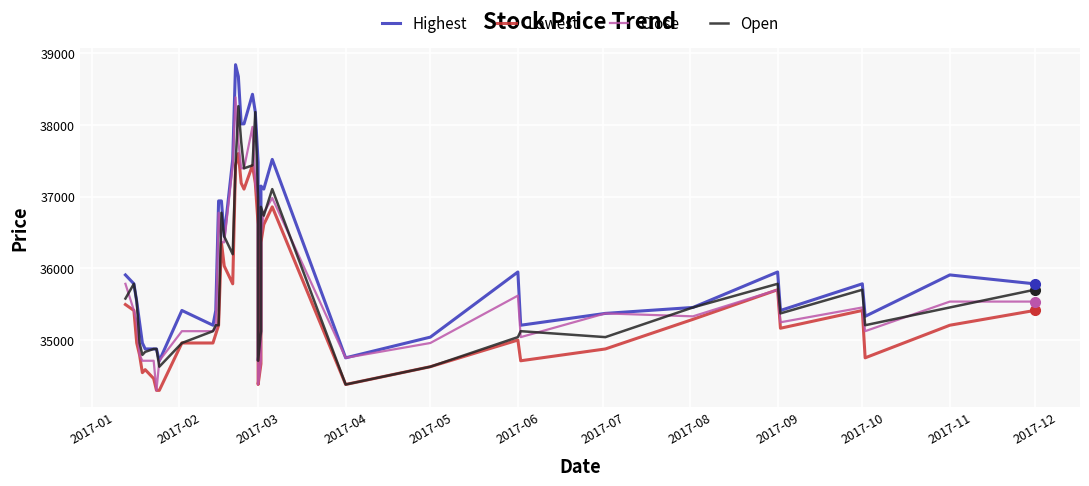

The Highest series shows 20668 at 2017-06. True or false?

False